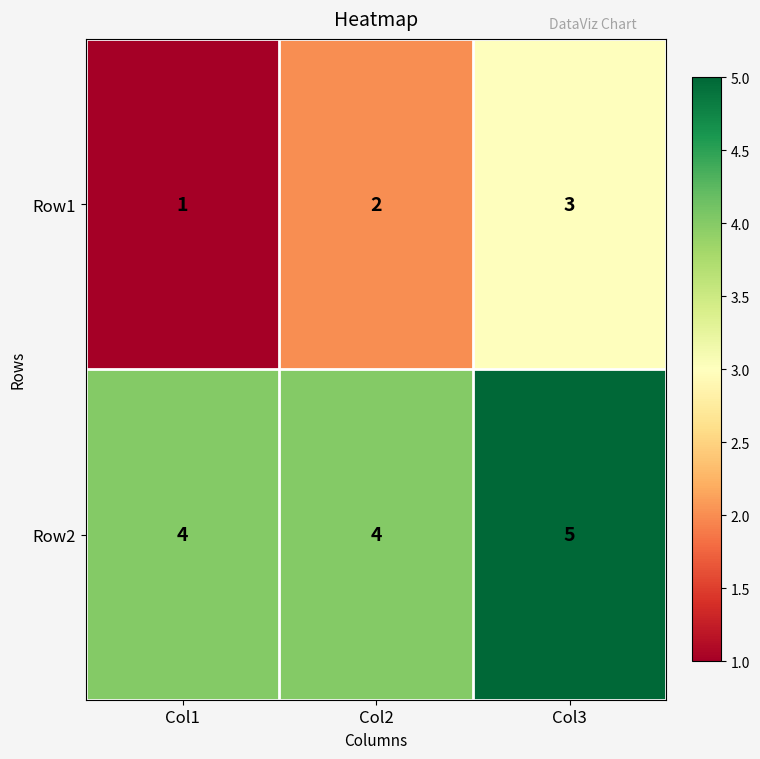

What is the total value across all series at Col1?

5